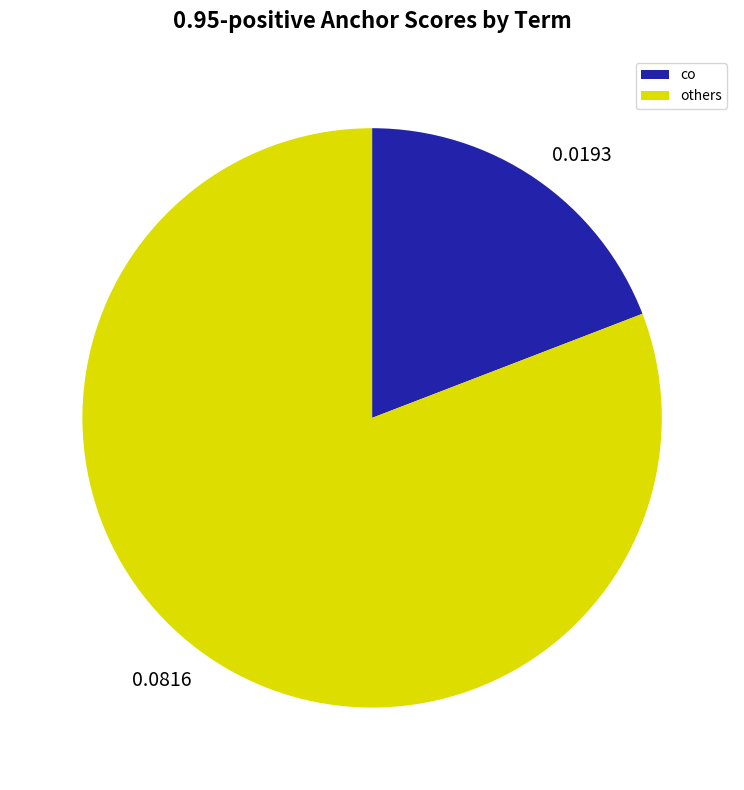

What is the ratio of the value at 0.0816 to the value at 0.0193?

4.2